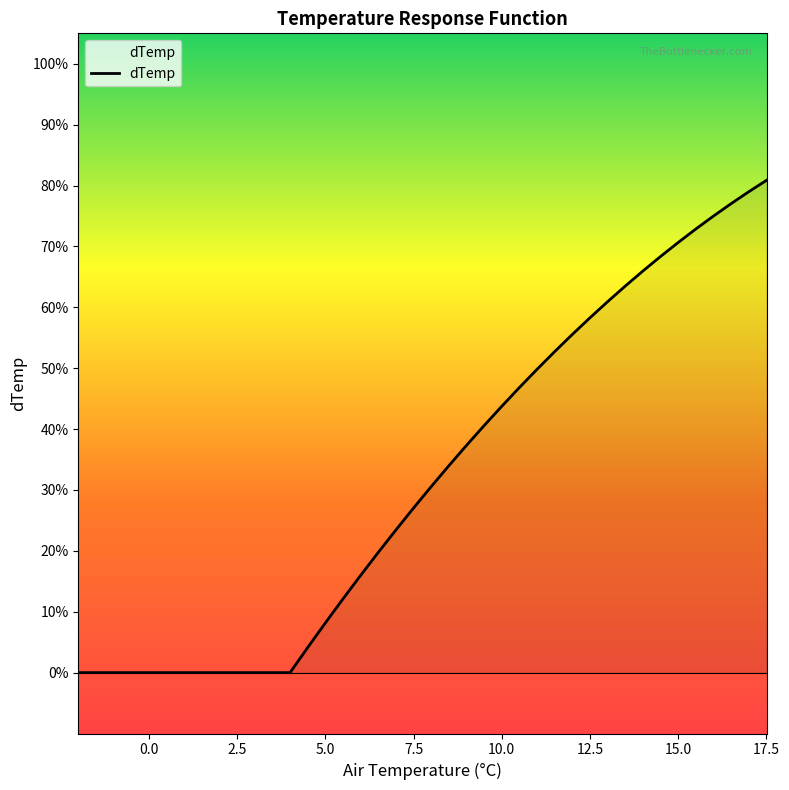

Is this an area chart (filled region under the line)?

No